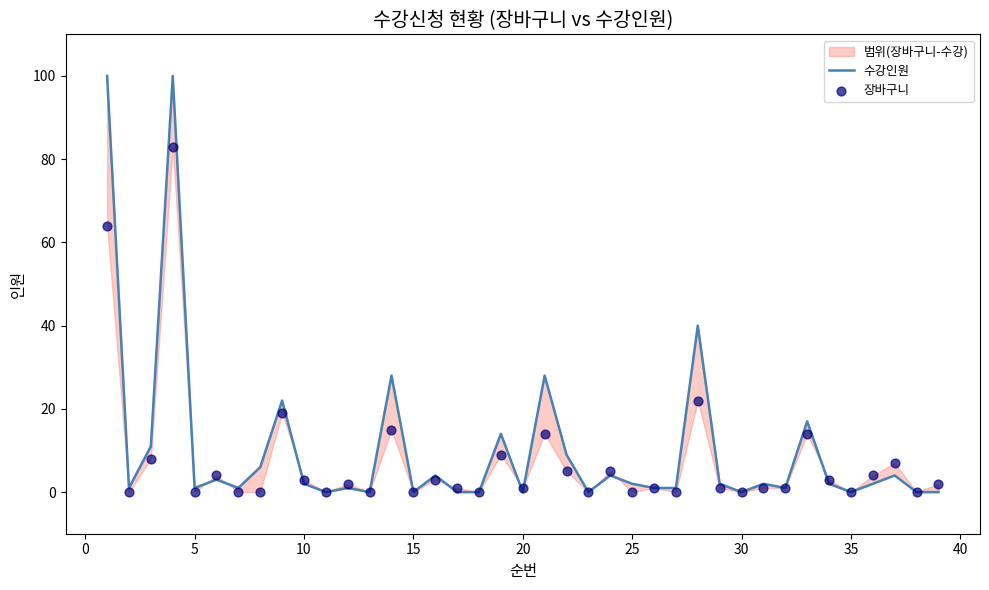

Which series has the widest spread of Y values?

수강인원